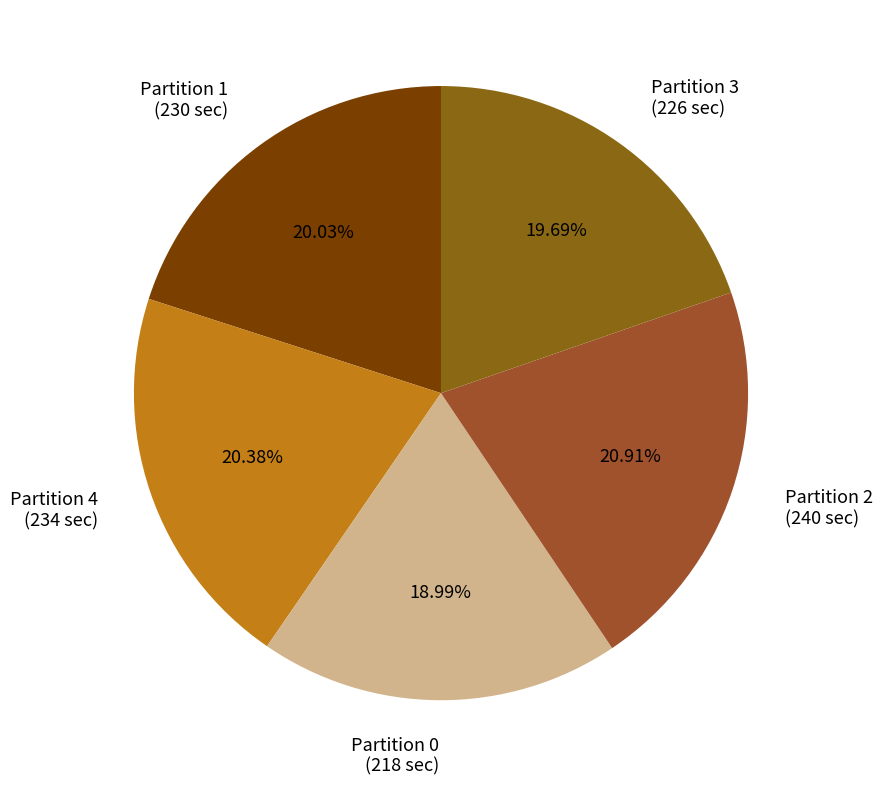

Is Partition 1 the majority of the pie?

No